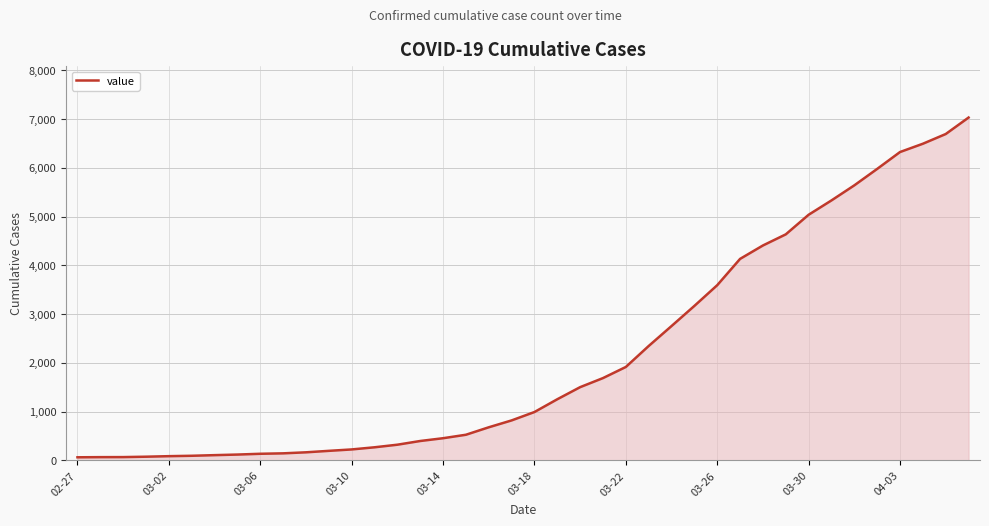

What is the difference between the maximum and minimum values?

6966